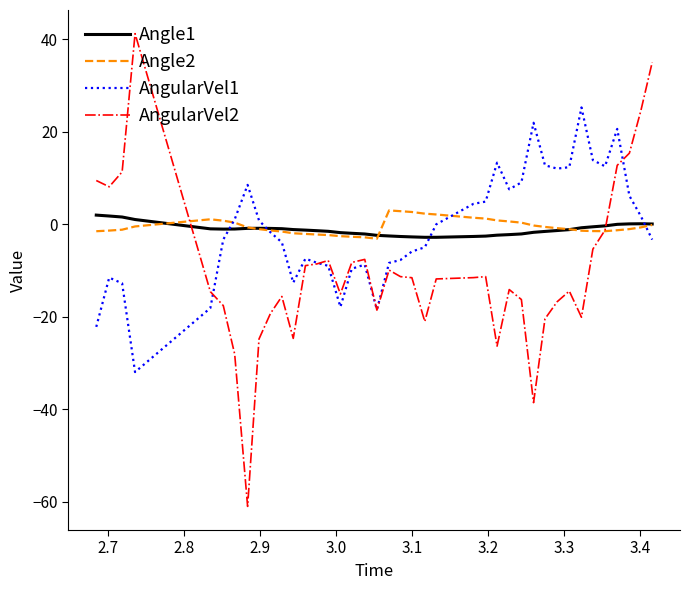

What is the smallest value displayed?

-61.0